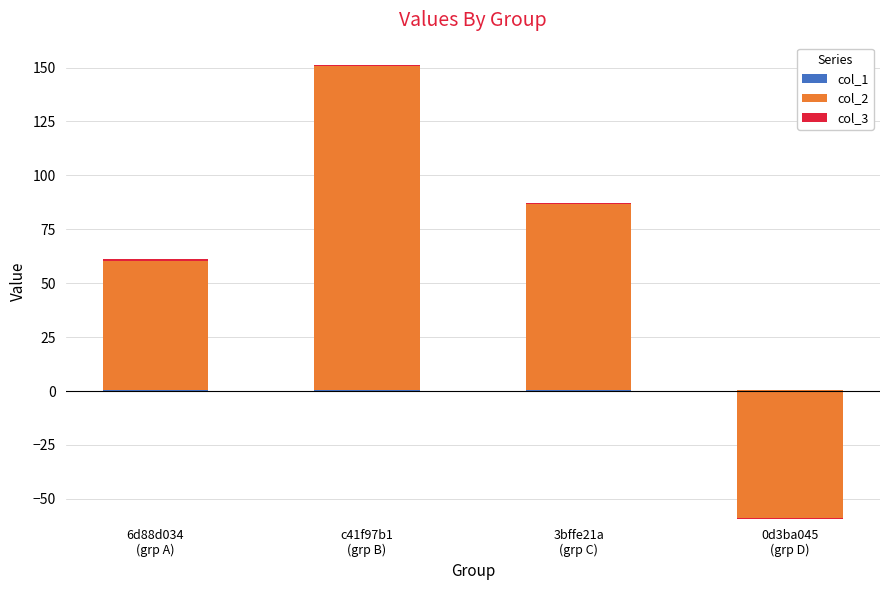

What value does the col_1 series have at c41f97b1
(grp B)?

0.5